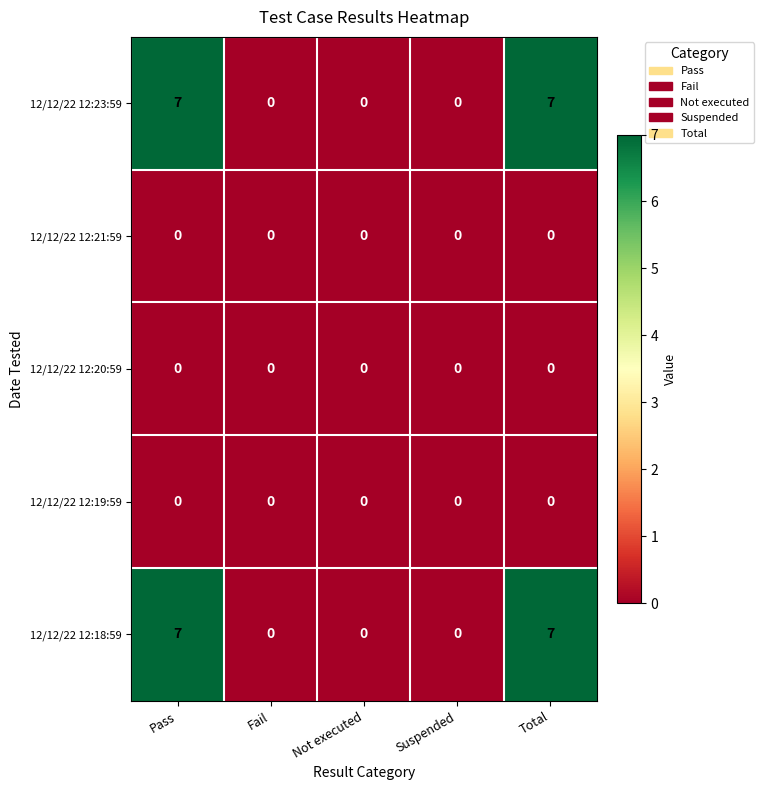

Is the value of 12/12/22 12:23:59 at Pass greater than the value of 12/12/22 12:20:59 at Not executed?

Yes